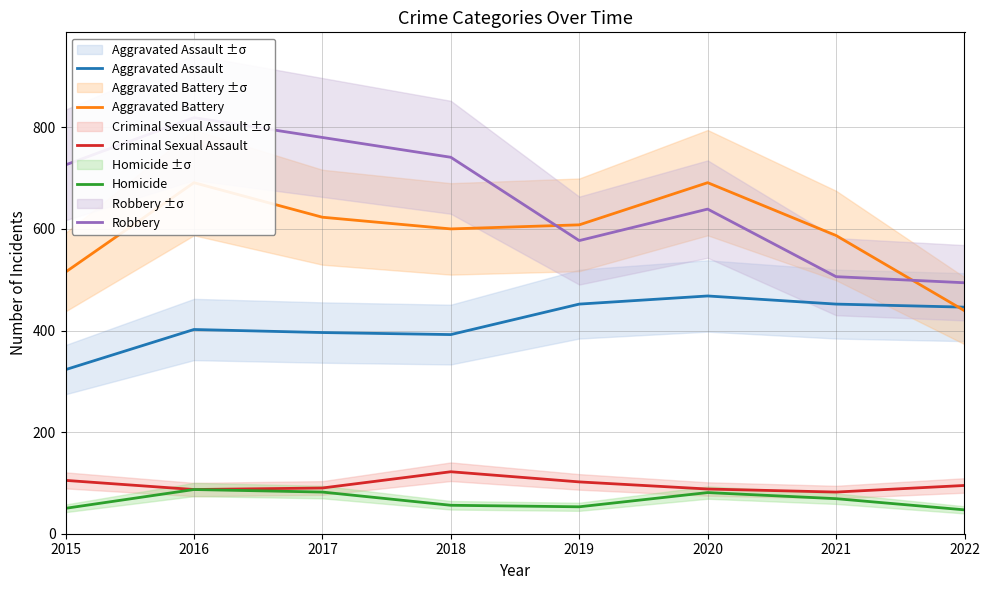

What is the total value across all series at 2015?

1719